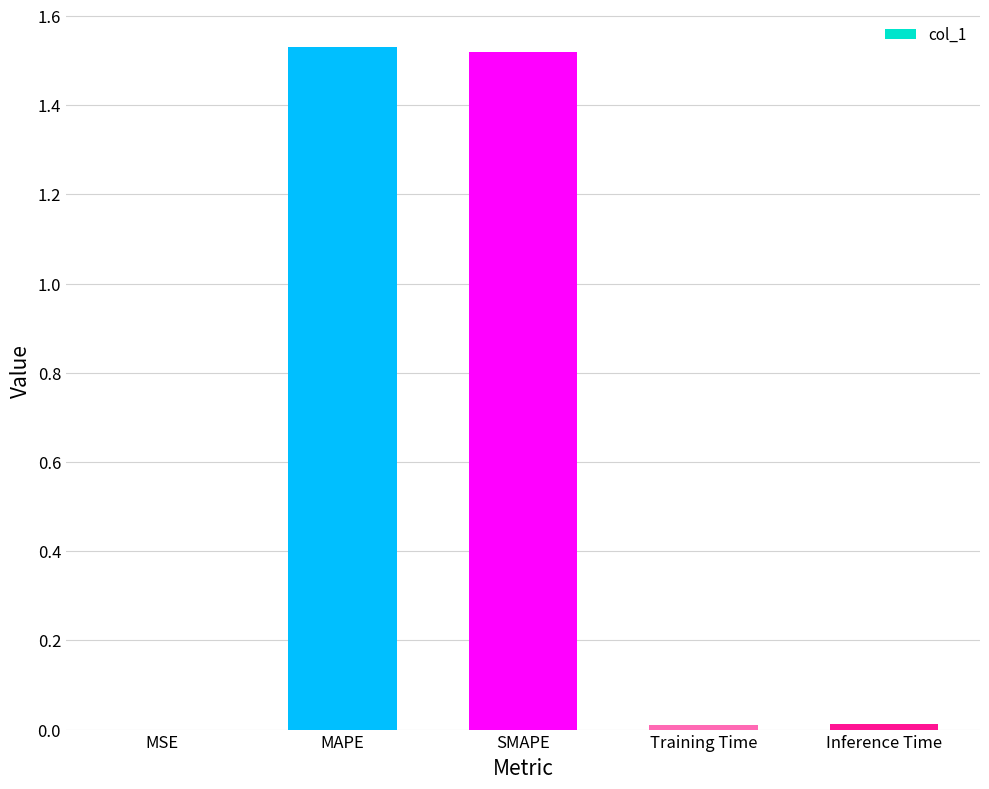

Between MSE and MAPE, which is larger?

MAPE